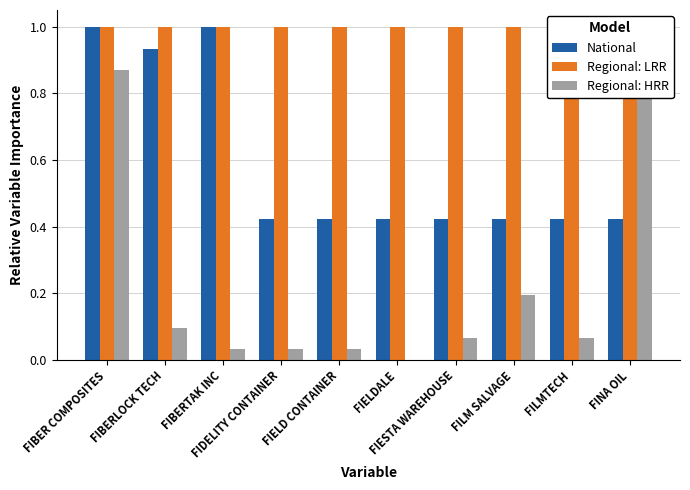

Reading left to right, extract all data points from this chart.

National: FIBER COMPOSITES=1.0	FIBERLOCK TECH=0.9	FIBERTAK INC=1.0	FIDELITY CONTAINER=0.4	FIELD CONTAINER=0.4	FIELDALE=0.4	FIESTA WAREHOUSE=0.4	FILM SALVAGE=0.4	FILMTECH=0.4	FINA OIL=0.4
Regional: LRR: FIBER COMPOSITES=1.0	FIBERLOCK TECH=1.0	FIBERTAK INC=1.0	FIDELITY CONTAINER=1.0	FIELD CONTAINER=1.0	FIELDALE=1.0	FIESTA WAREHOUSE=1.0	FILM SALVAGE=1.0	FILMTECH=1.0	FINA OIL=1.0
Regional: HRR: FIBER COMPOSITES=0.9	FIBERLOCK TECH=0.1	FIBERTAK INC=0.0	FIDELITY CONTAINER=0.0	FIELD CONTAINER=0.0	FIELDALE=0.0	FIESTA WAREHOUSE=0.1	FILM SALVAGE=0.2	FILMTECH=0.1	FINA OIL=1.0